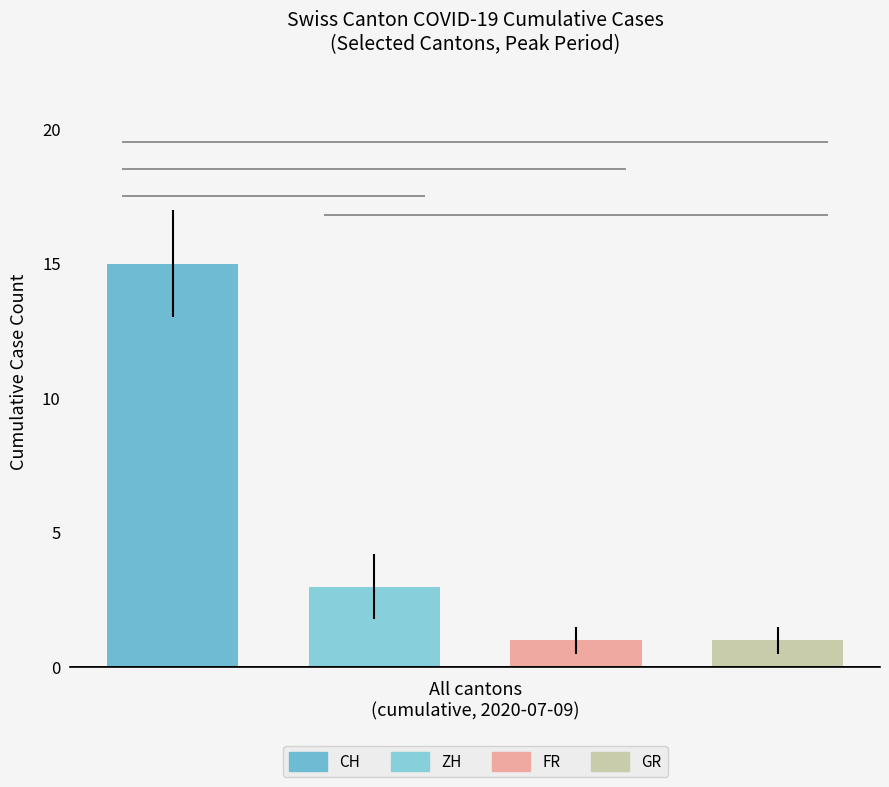

What is the highest value of the CH series?

15